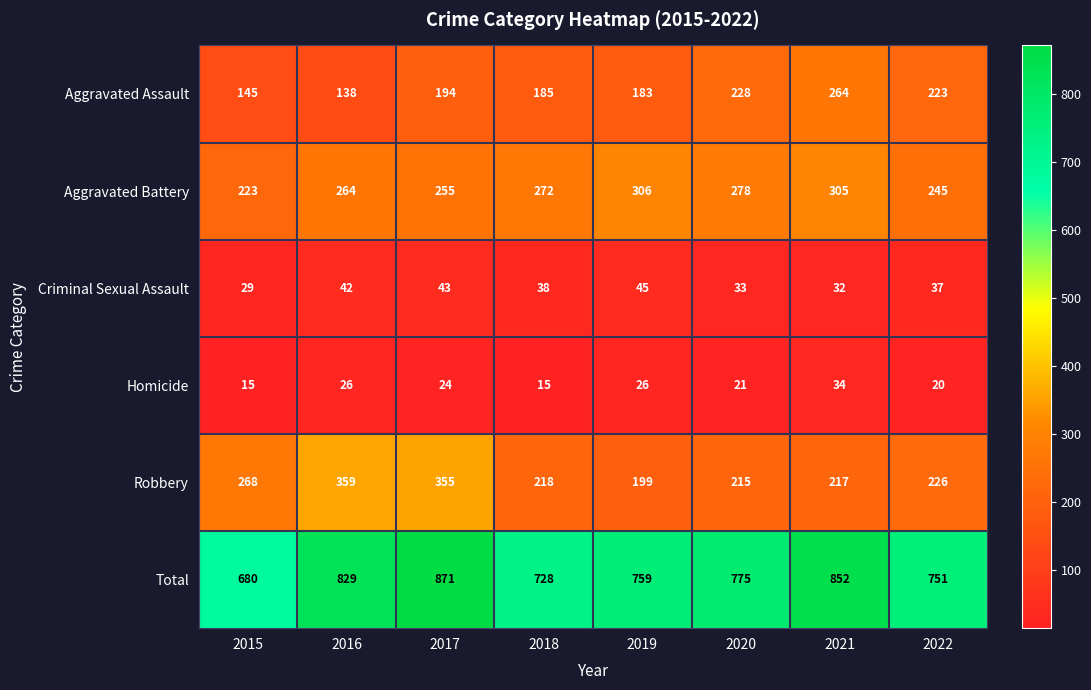

The Robbery series shows 426 at 2015. True or false?

False